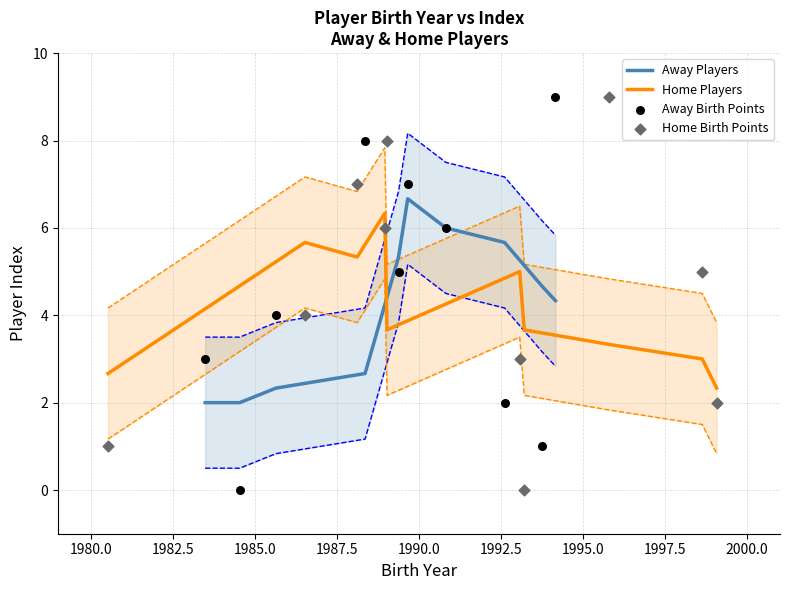

What is the lowest value of the Away Players series?

2.0